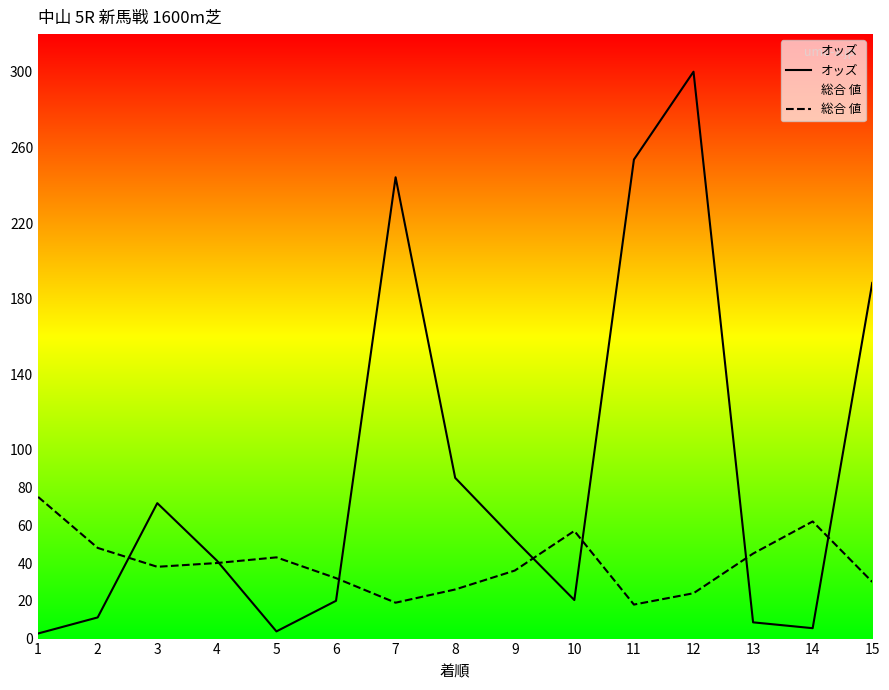

Which series has the largest total across all categories?

オッズ